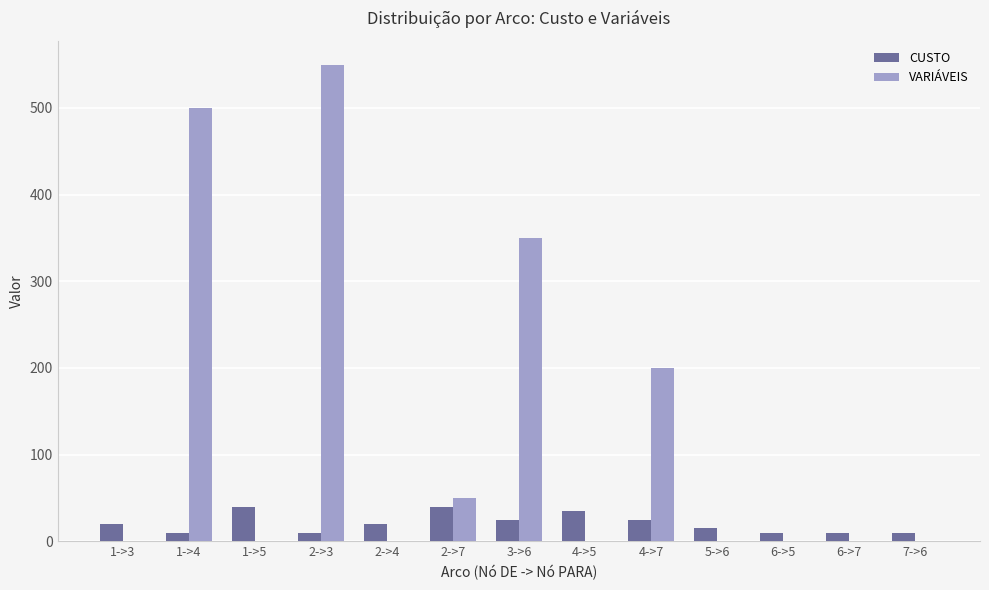

How many categories are shown in the chart?

13